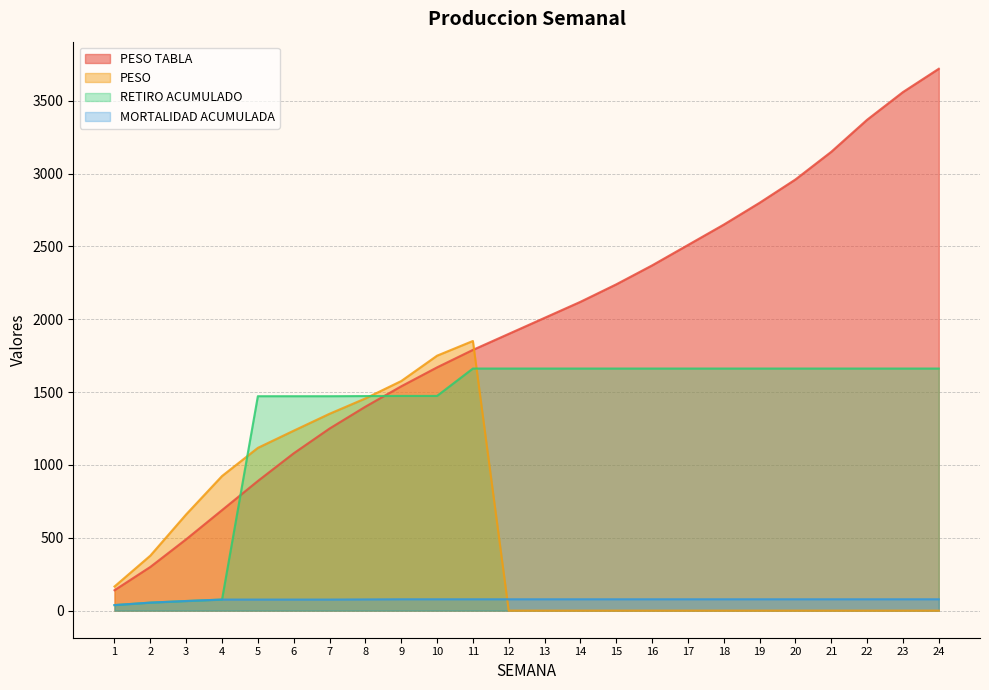

The PESO series shows 0.0 at 18. True or false?

True